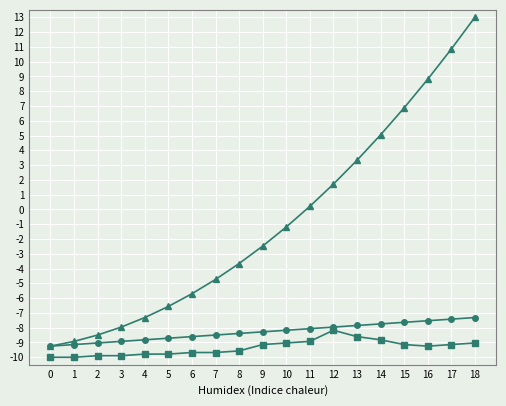

What is the total value across all series at 4?

-25.9